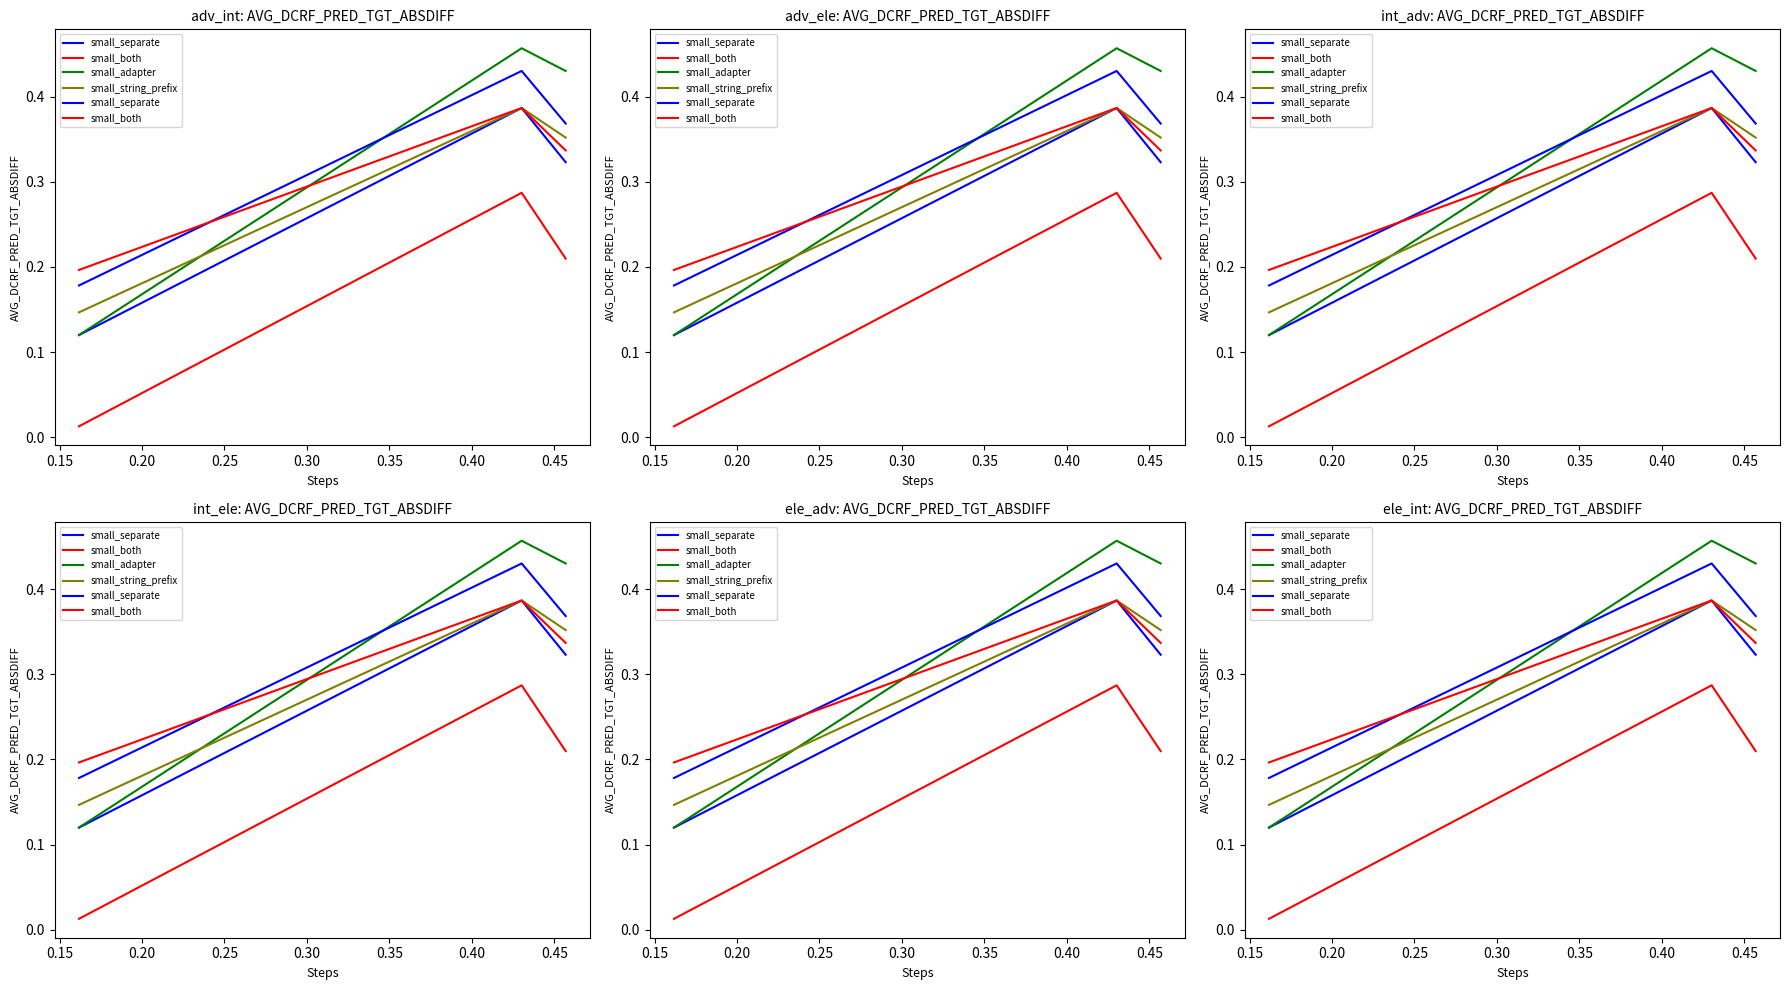

The small_adapter series shows 0.6 at 0.15. True or false?

False